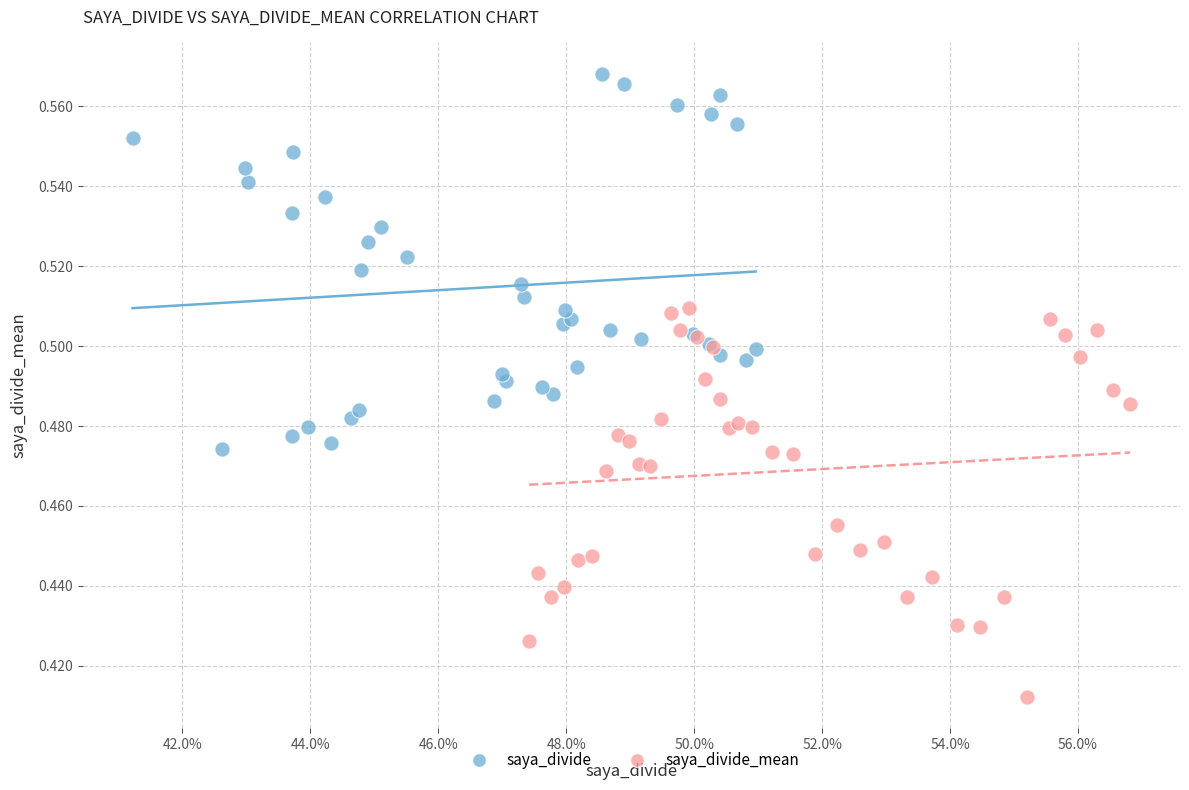

Which series reaches the maximum Y coordinate?

saya_divide